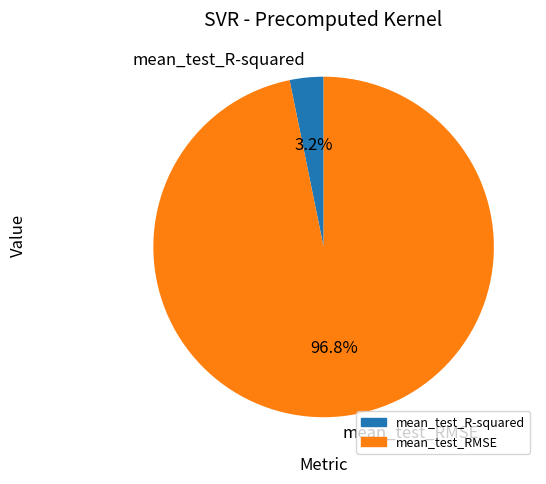

What is the majority slice?

mean_test_RMSE